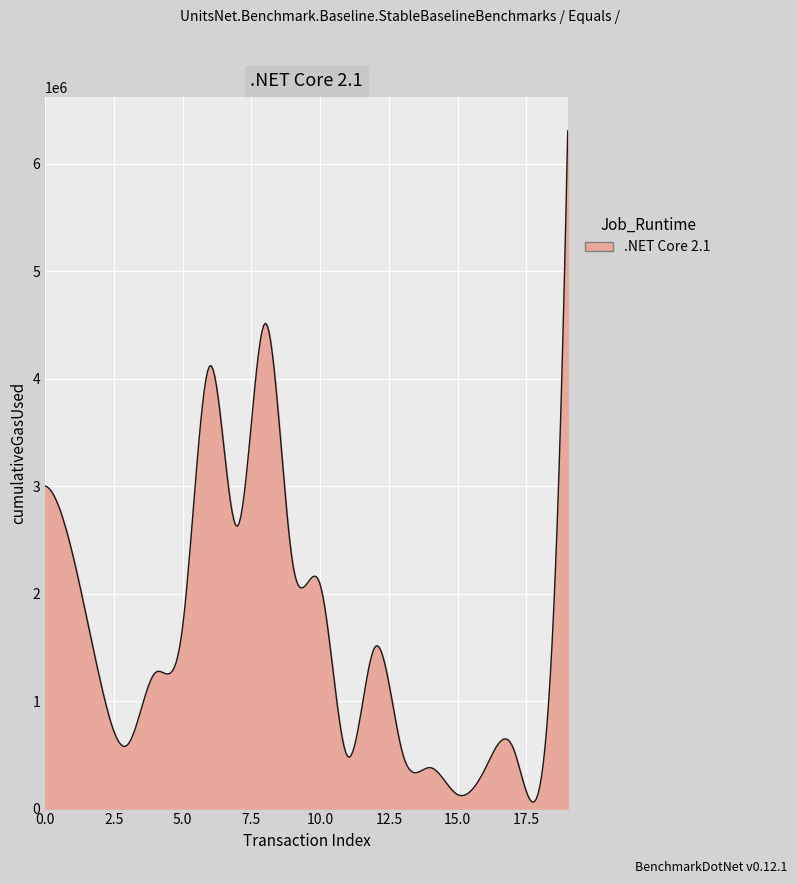

What is the difference between the maximum and minimum values?

6246488.1